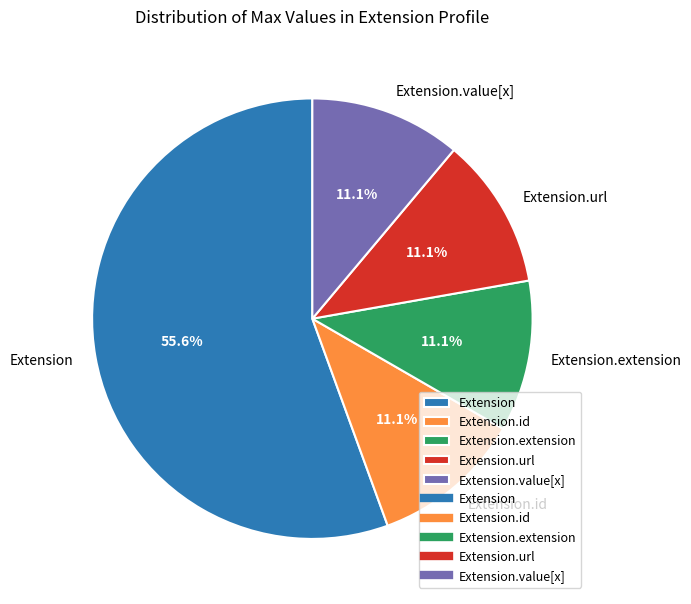

Which category has the biggest portion of the pie?

Extension